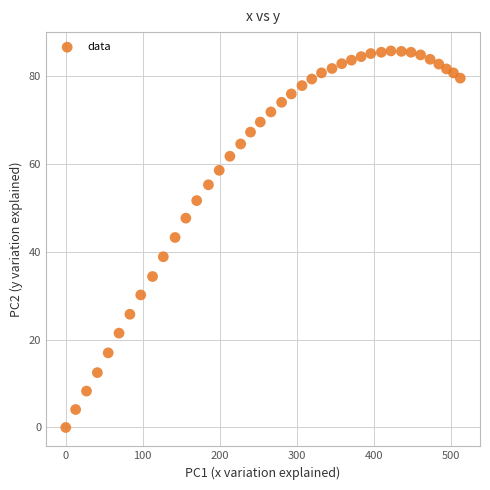

What Y value in the scatter plot is closest to 42?

43.3